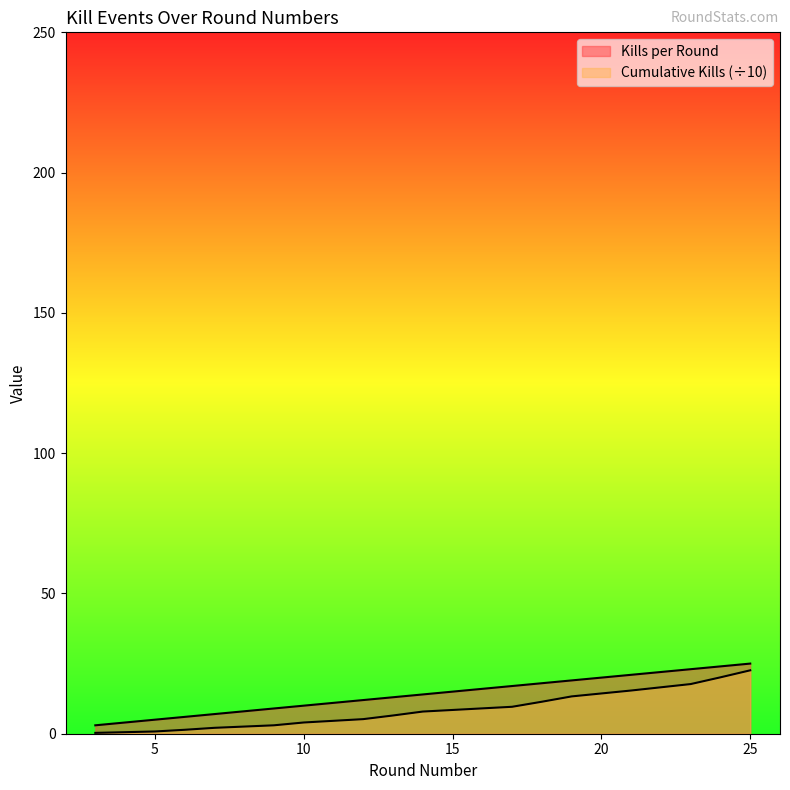

How many data points in Kills per Round are above 14?

7